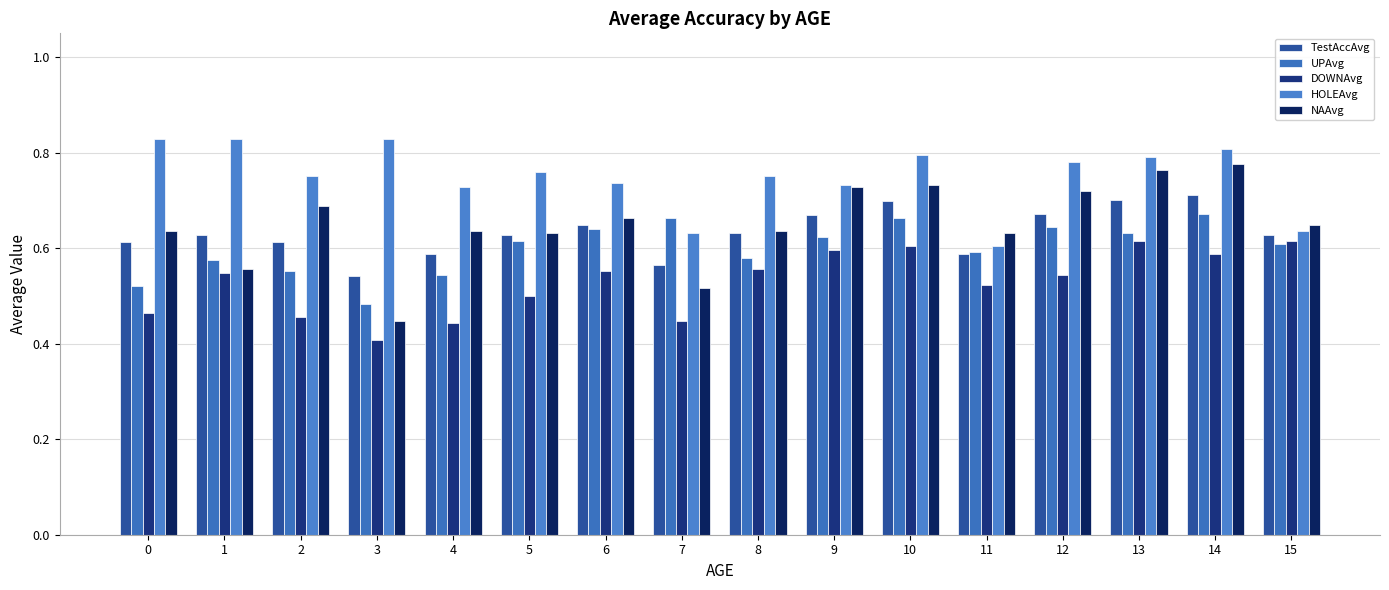

What is the smallest value displayed?

0.4